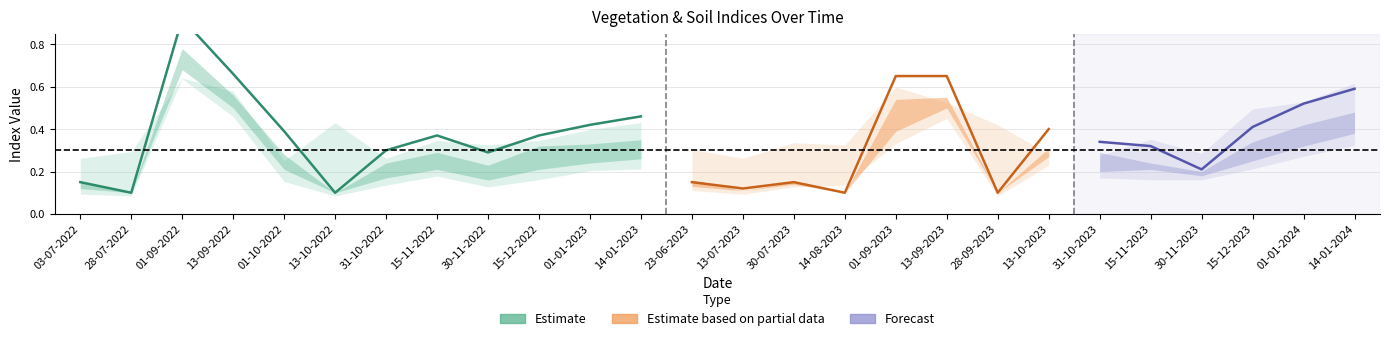

Which label corresponds to the smallest value in the chart?

28-07-2022